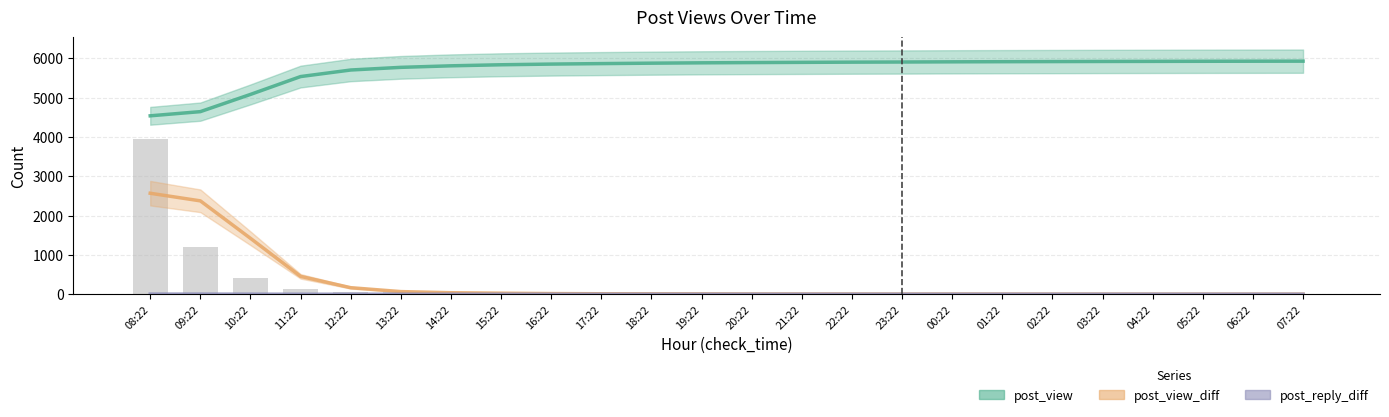

What is the total value across all series at 04:22?

5929